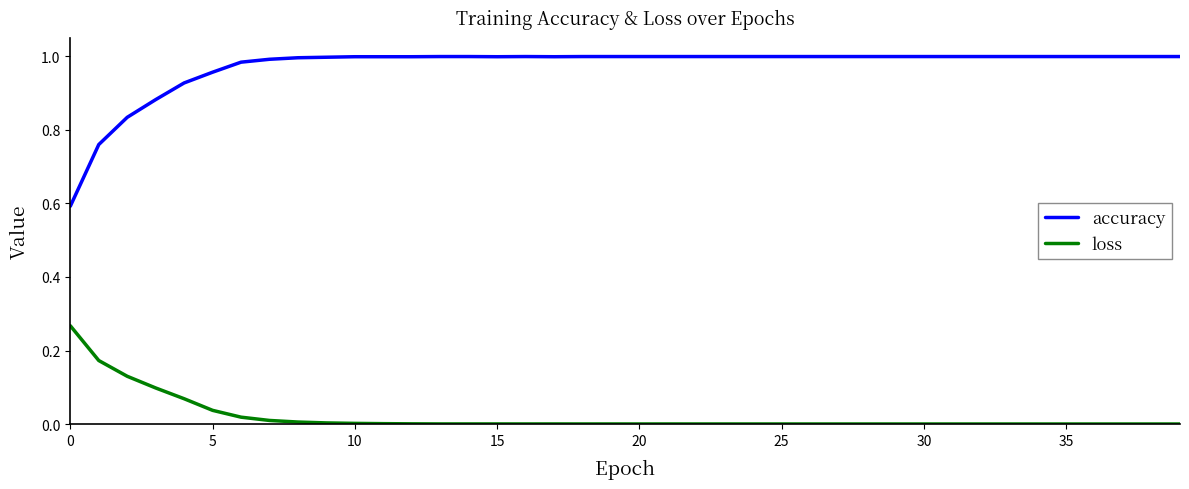

List the series in order of their peak value, highest first.

accuracy, loss